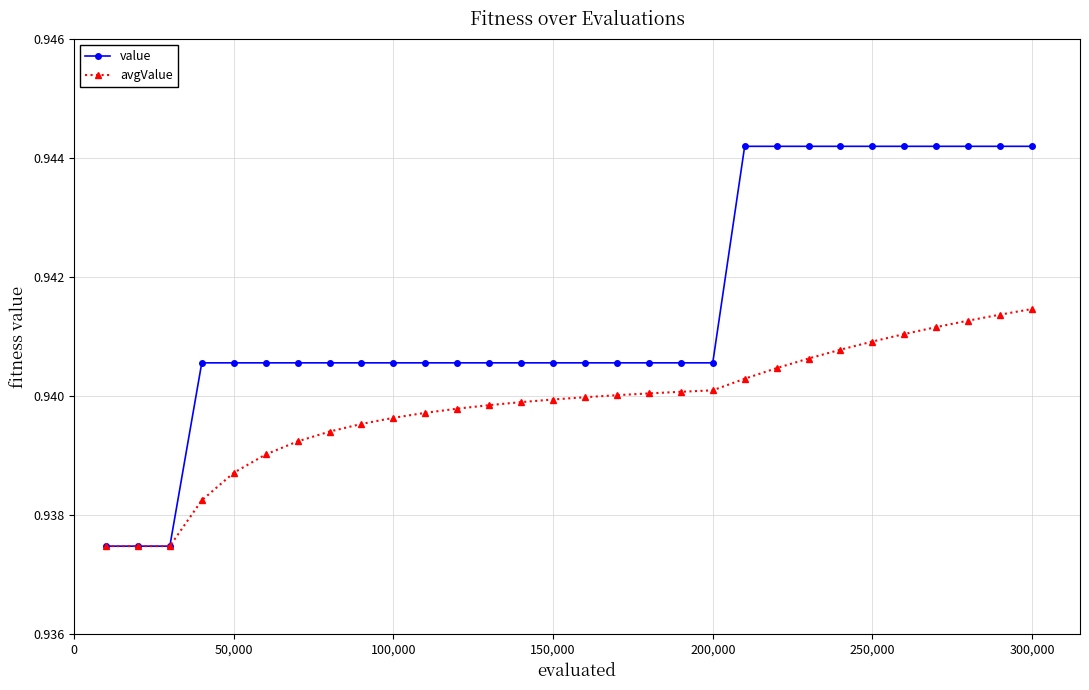

At how many categories does at least one series exceed 0?

30